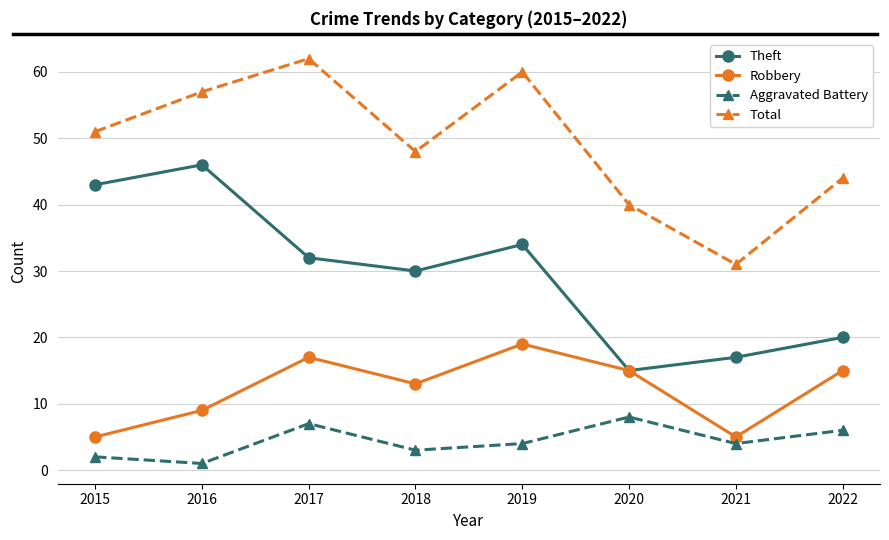

True or false: Aggravated Battery and Total intersect in this chart.

False